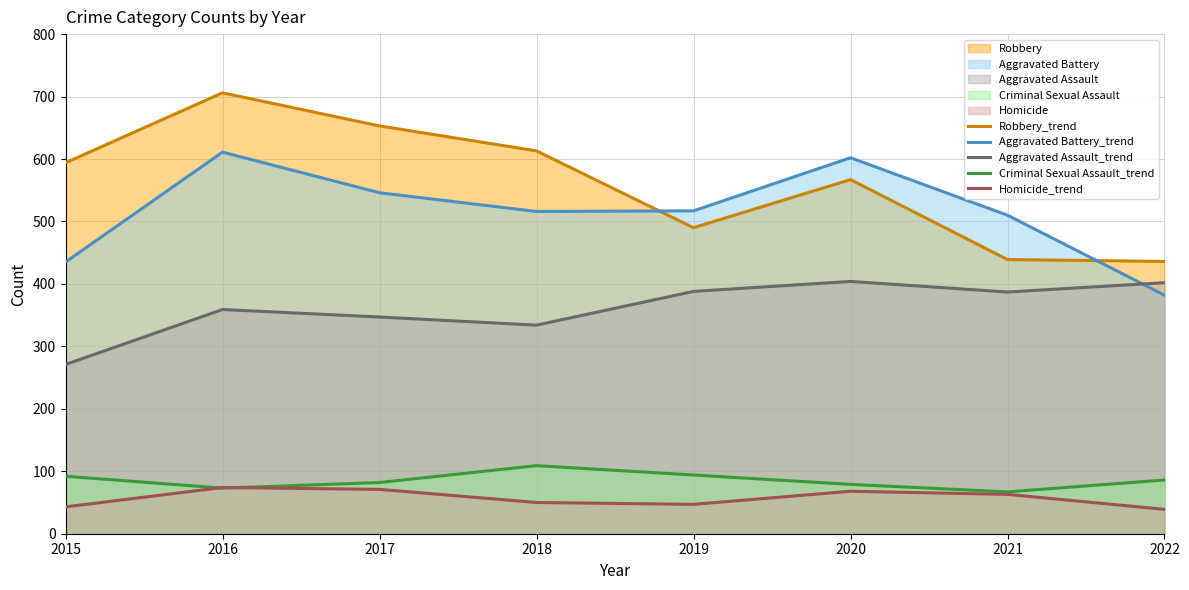

Which series ends up on top after the final intersection of Criminal Sexual Assault_trend and Homicide_trend?

Criminal Sexual Assault_trend